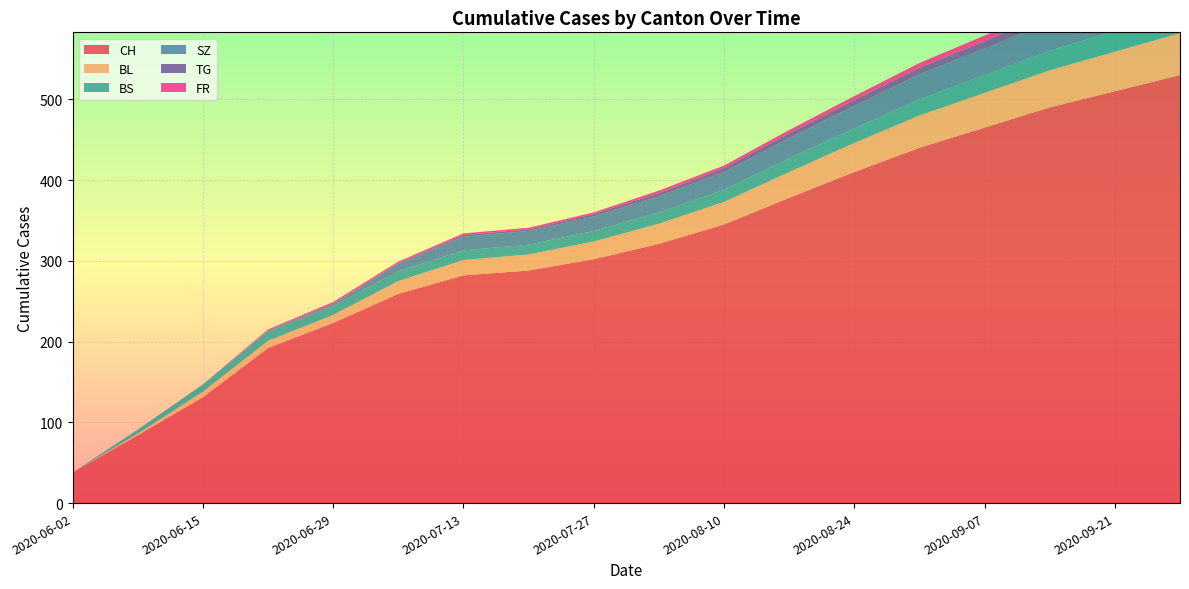

Reading left to right, extract all data points from this chart.

CH: 38	84	131	192	223	259	282	288	302	321	345	378	410	440	465	490	510	530
BL: 0	2	7	9	10	16	19	20	22	25	28	32	36	40	43	46	49	52
BS: 0	5	9	11	11	12	12	12	13	14	15	17	18	20	22	24	26	28
SZ: 0	0	0	1	2	9	17	17	18	20	22	25	28	31	33	36	38	40
TG: 0	0	0	1	1	1	2	2	3	4	5	6	7	8	9	10	11	12
FR: 0	0	0	1	2	2	2	2	2	3	3	4	5	6	7	8	9	10